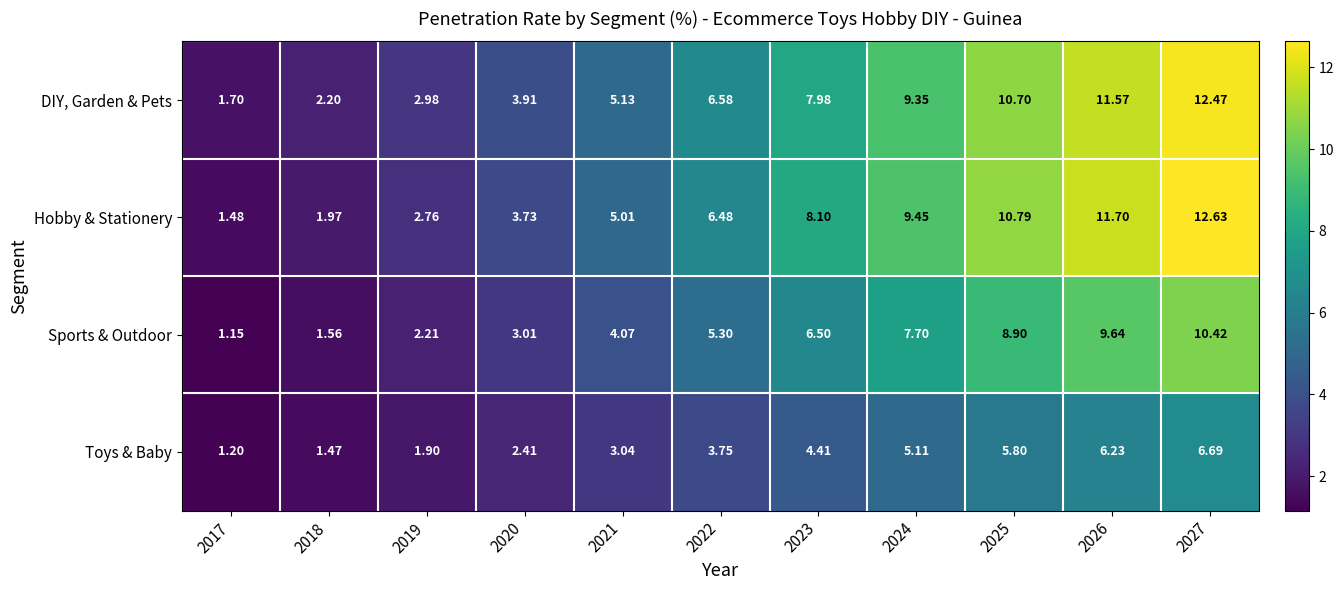

Which series has the largest total across all categories?

DIY, Garden & Pets